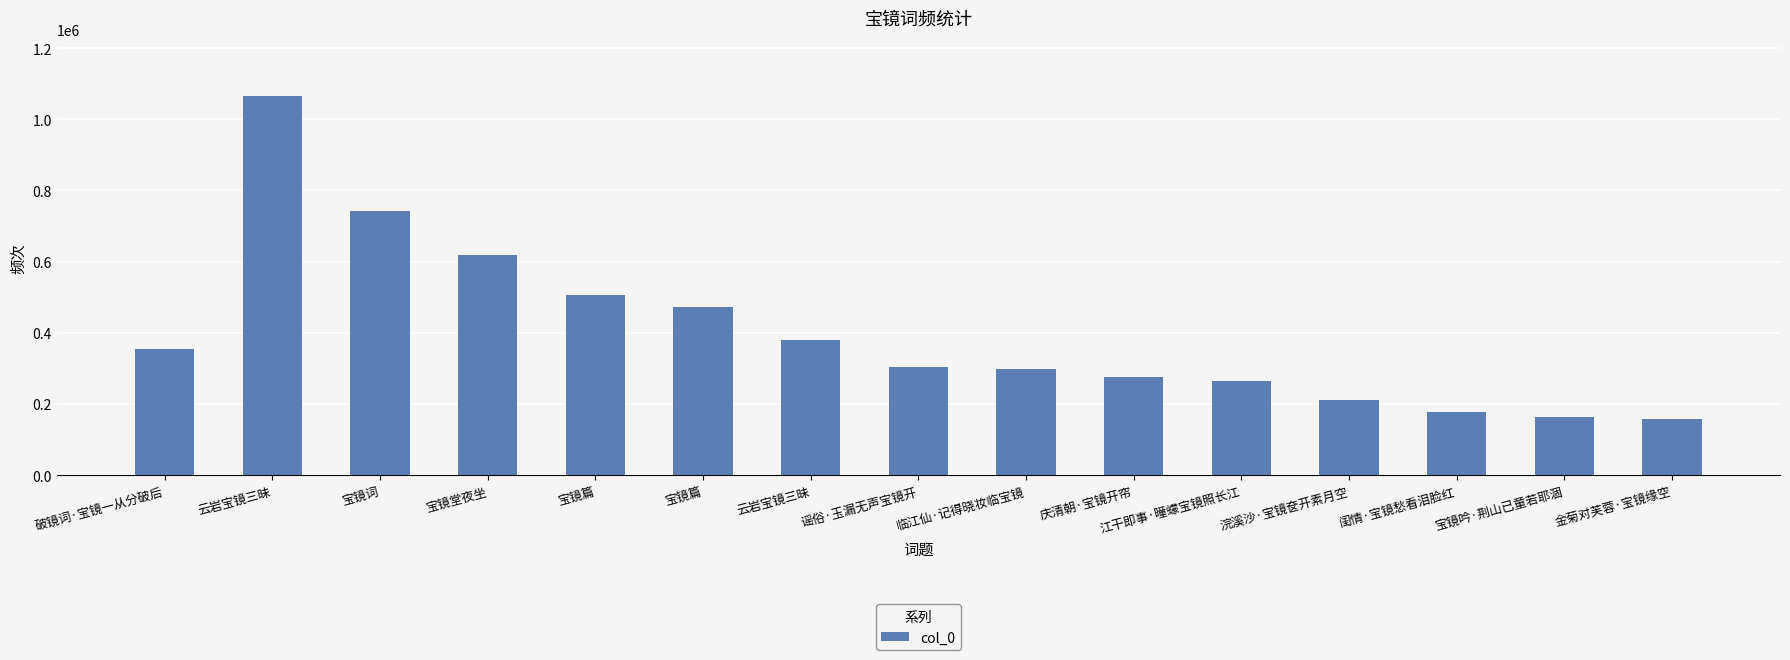

Does the chart contain any negative values?

No